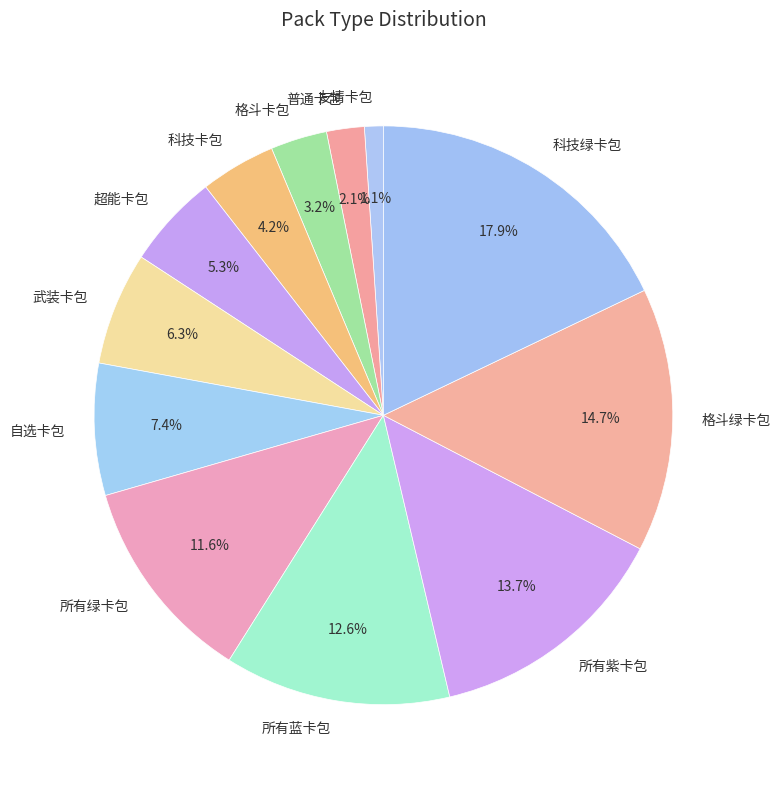

To the nearest percent, what portion does 科技绿卡包 represent?

18%